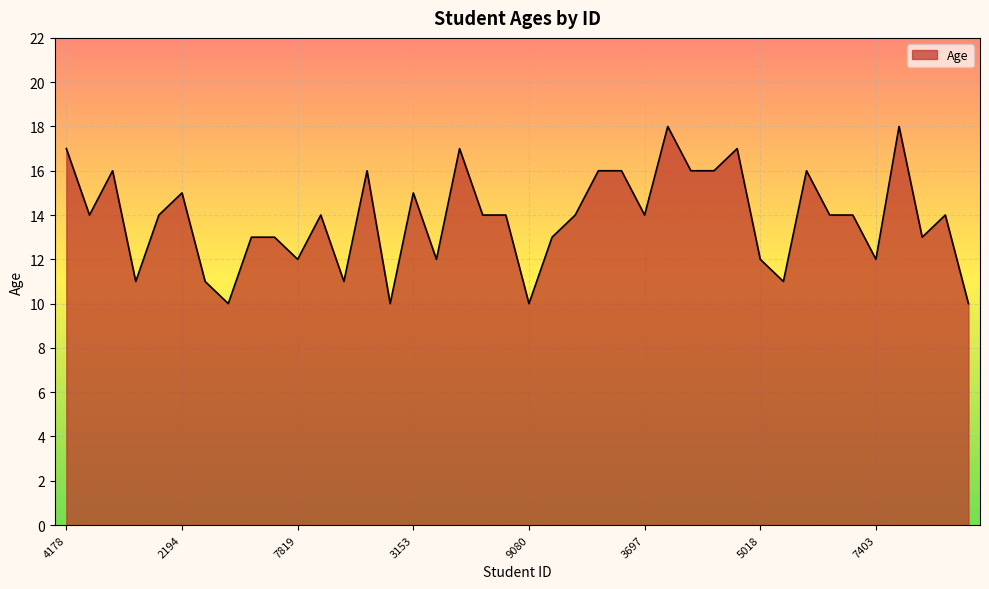

What is the difference between the maximum and minimum values?

8